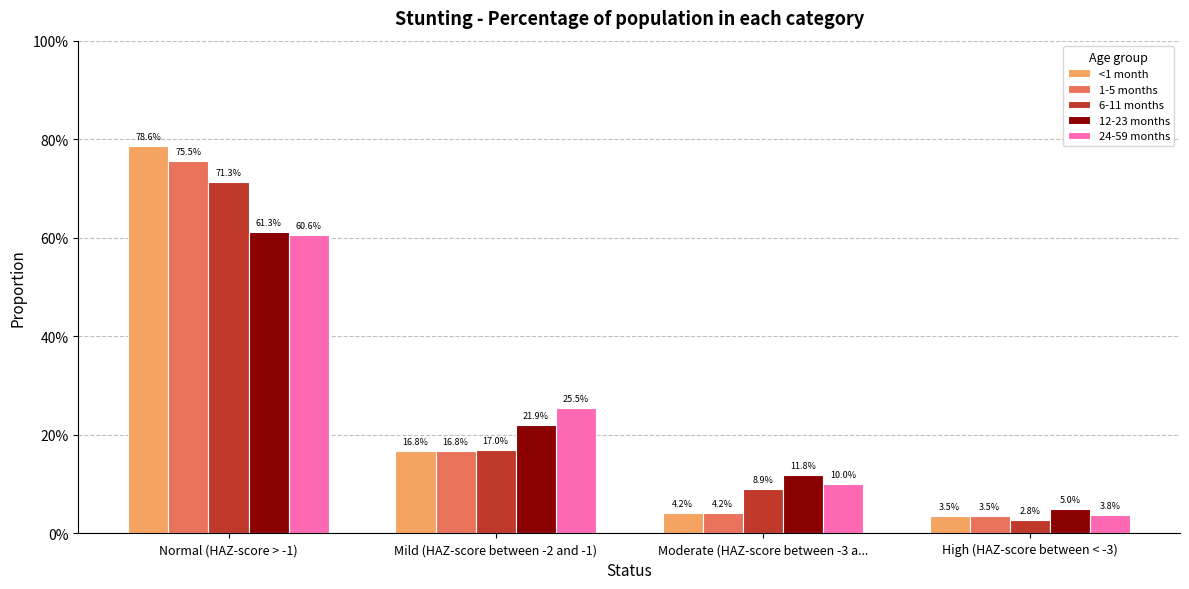

Between High (HAZ-score between < -3) and Normal (HAZ-score > -1), which is larger?

Normal (HAZ-score > -1)